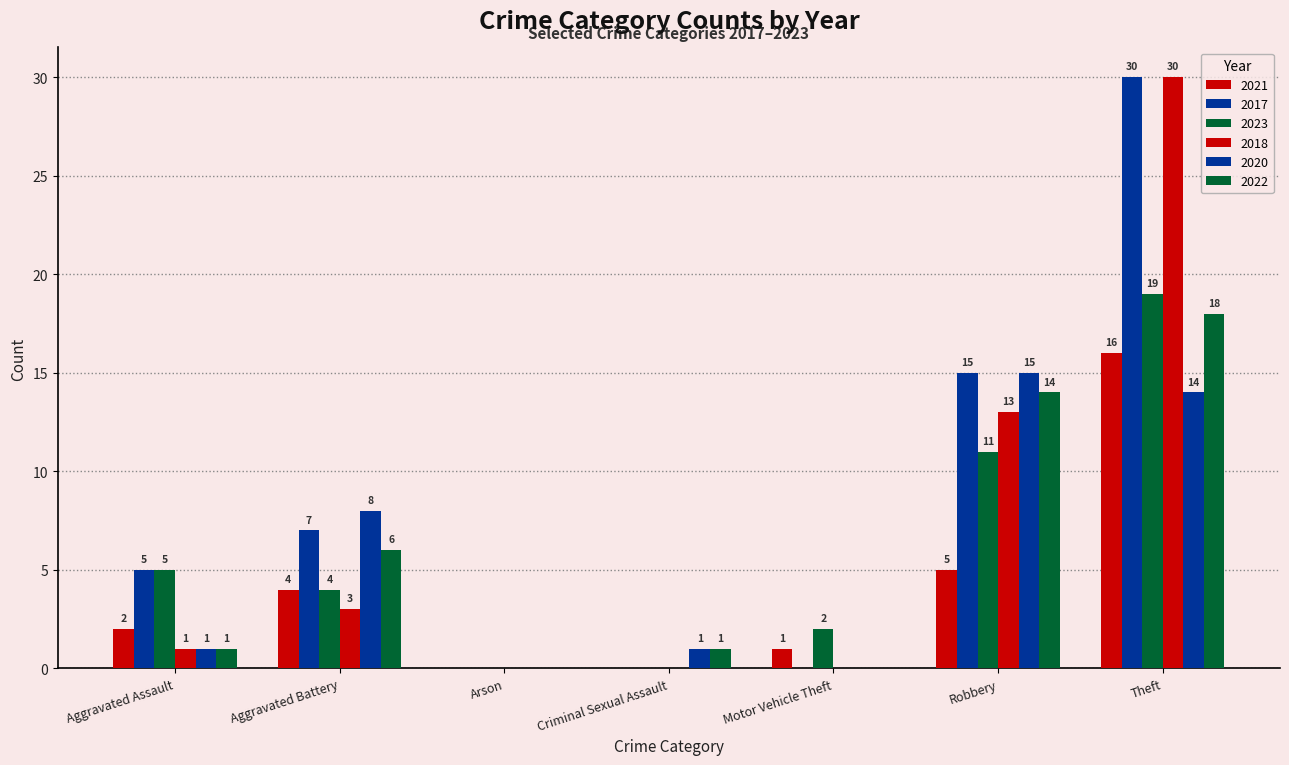

Does the chart contain stacked bars?

No